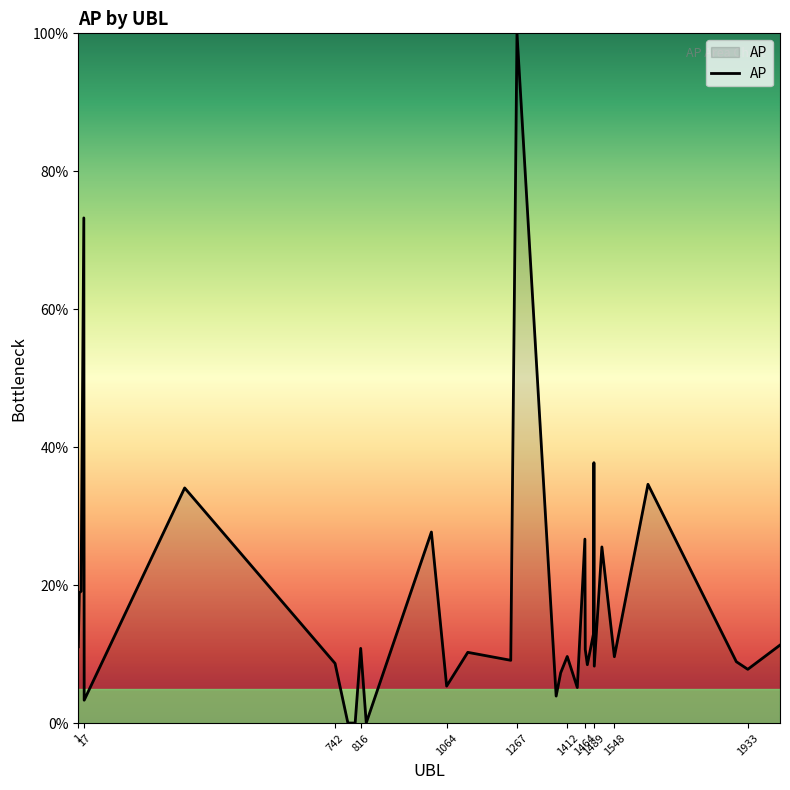

What is the difference between the maximum and minimum values?

100.0